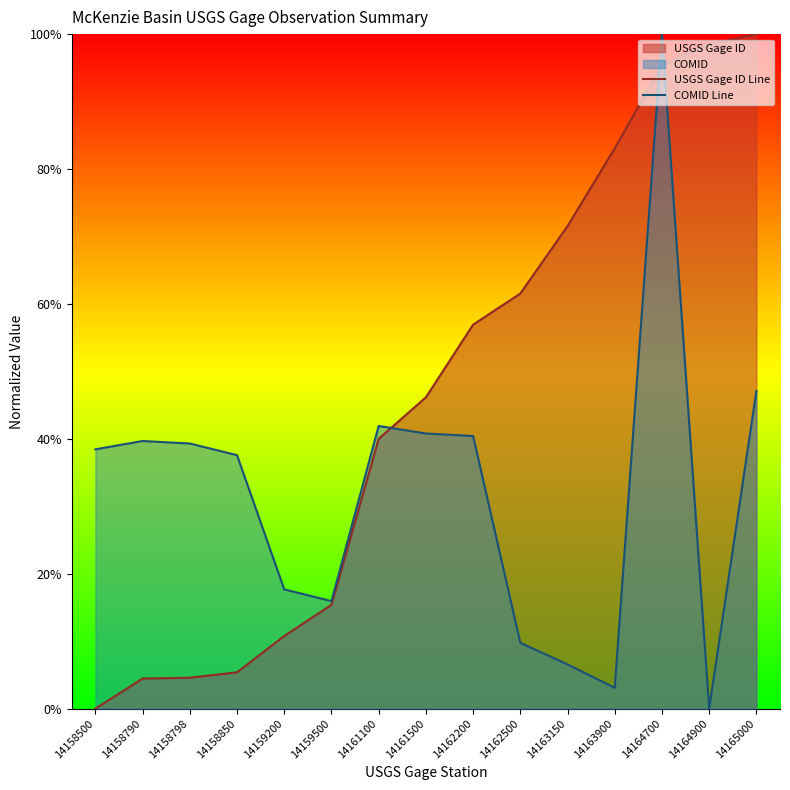

Which category has the lowest value in the USGS Gage ID Line series?

14158500